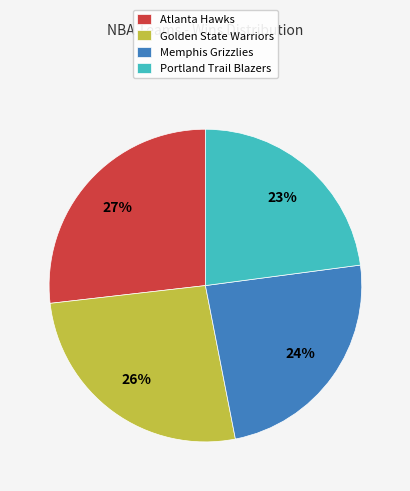

Is Golden State Warriors the majority of the pie?

No